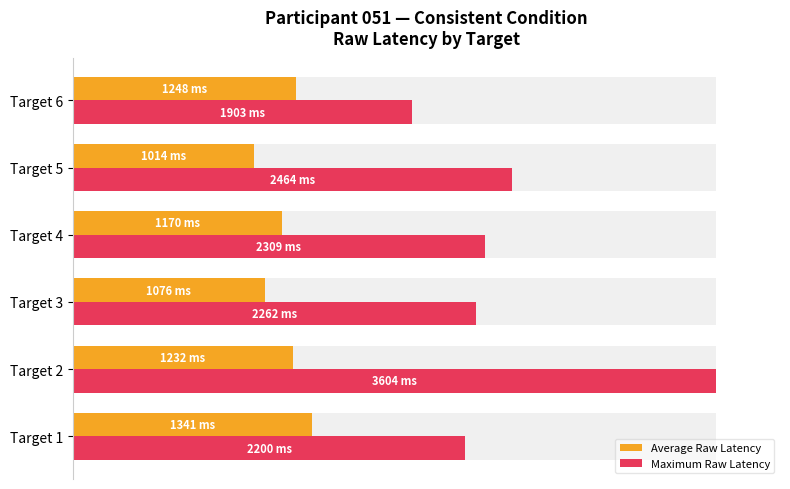

The value of Maximum Raw Latency at Target 2 is 138.6. True or false?

False